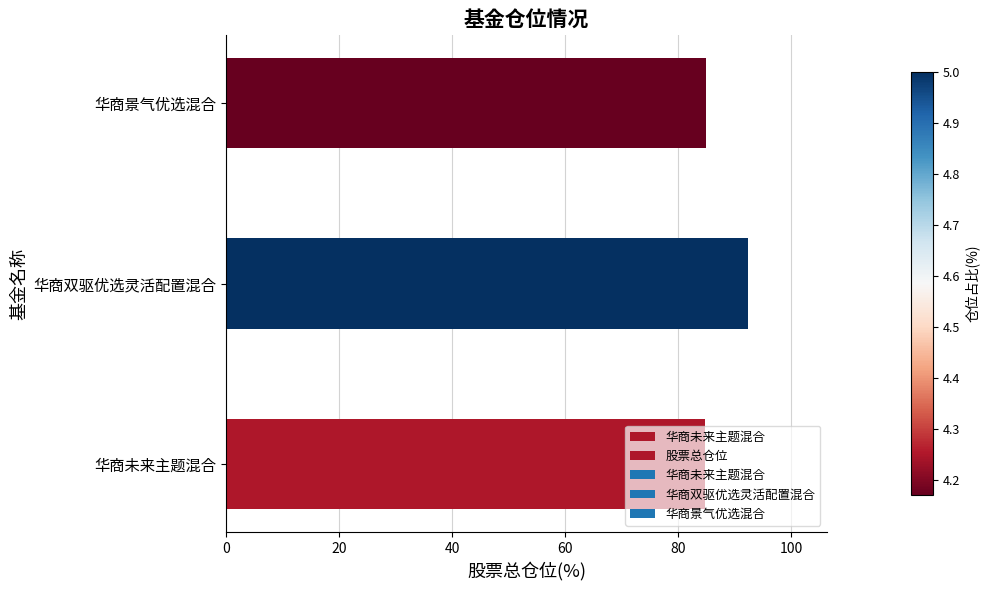

The chart shows a value of 36.7 at 华商双驱优选灵活配置混合. True or false?

False